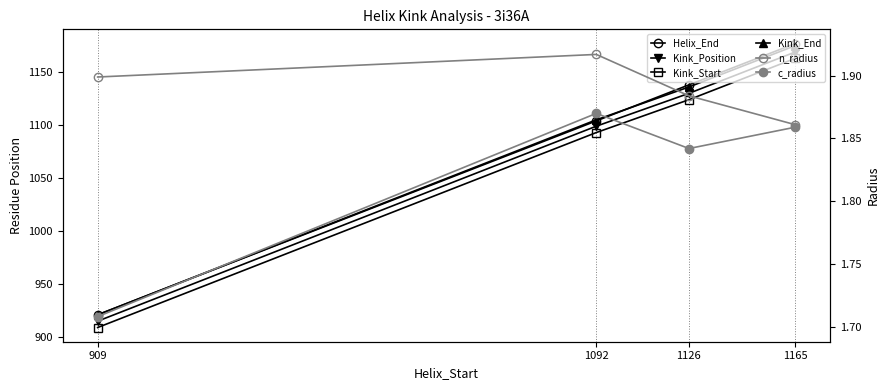

The value of Helix_End at 909 is 921.0. True or false?

True